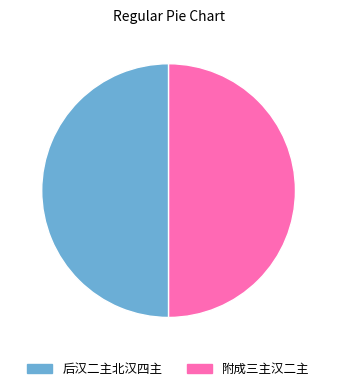

True or false: 附成三主汉二主 accounts for 50% of the total.

True